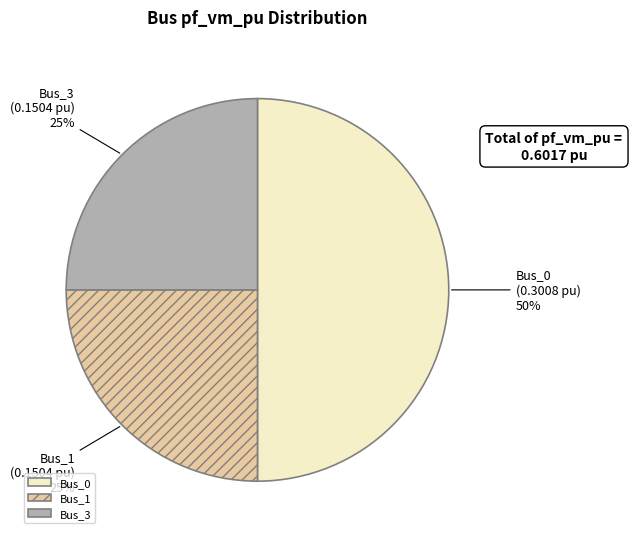

What is the ratio of the value at Bus_3 to the value at Bus_1?

1.0